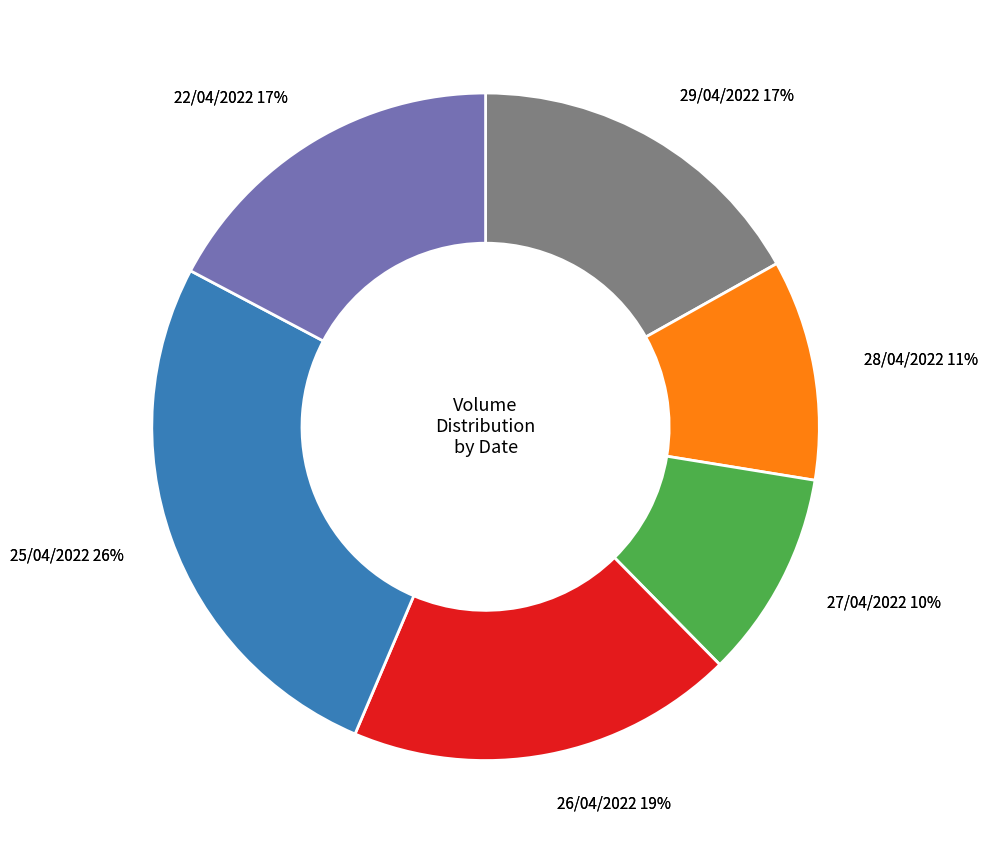

Is it true that 27/04/2022 is 1% of the pie?

False